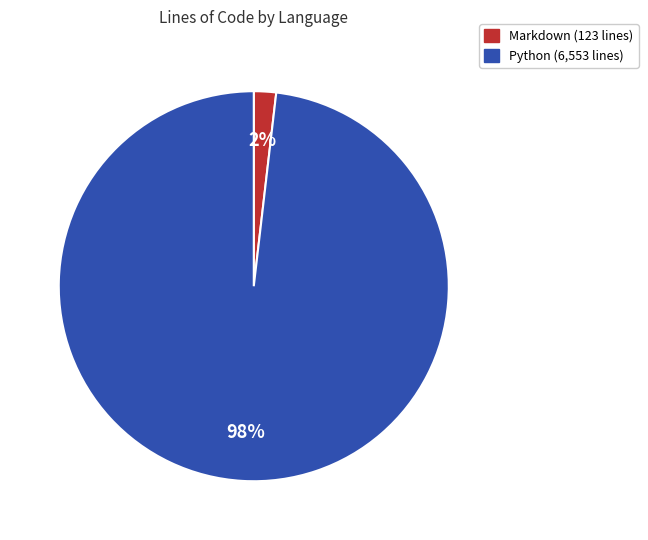

To the nearest percent, what is the difference between the largest and smallest slice percentages?

96%